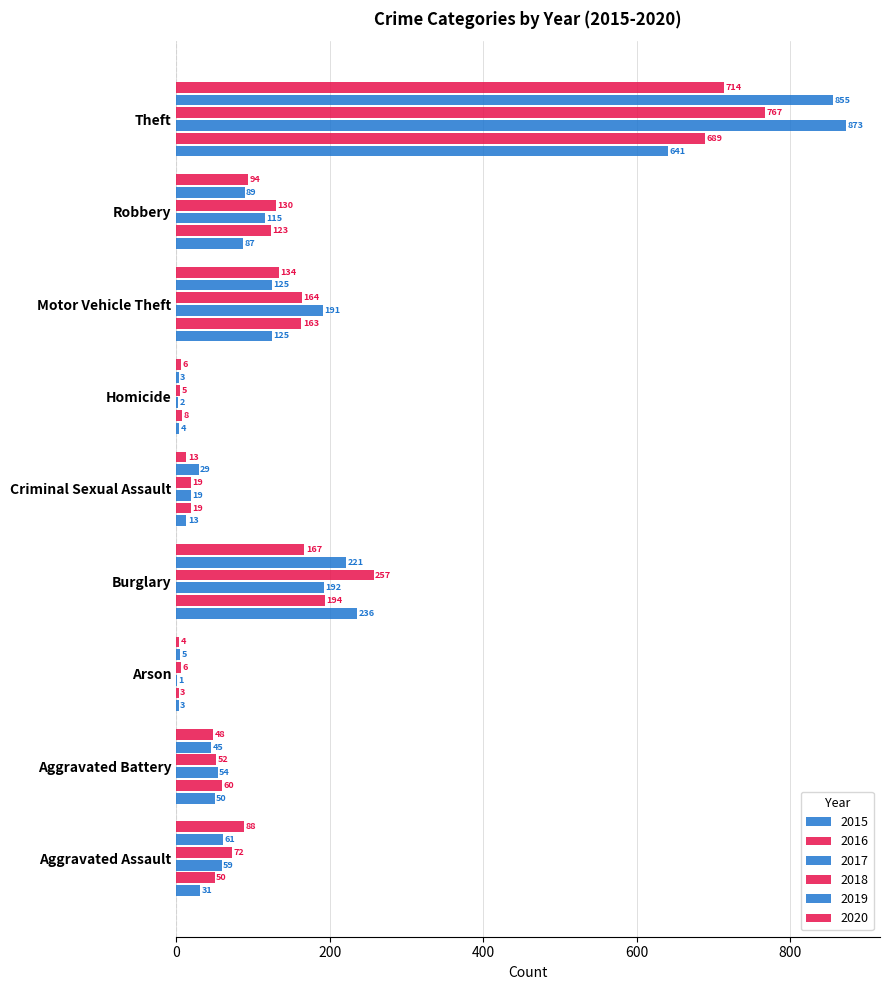

Where does the 2017 series first go above 59?

Burglary